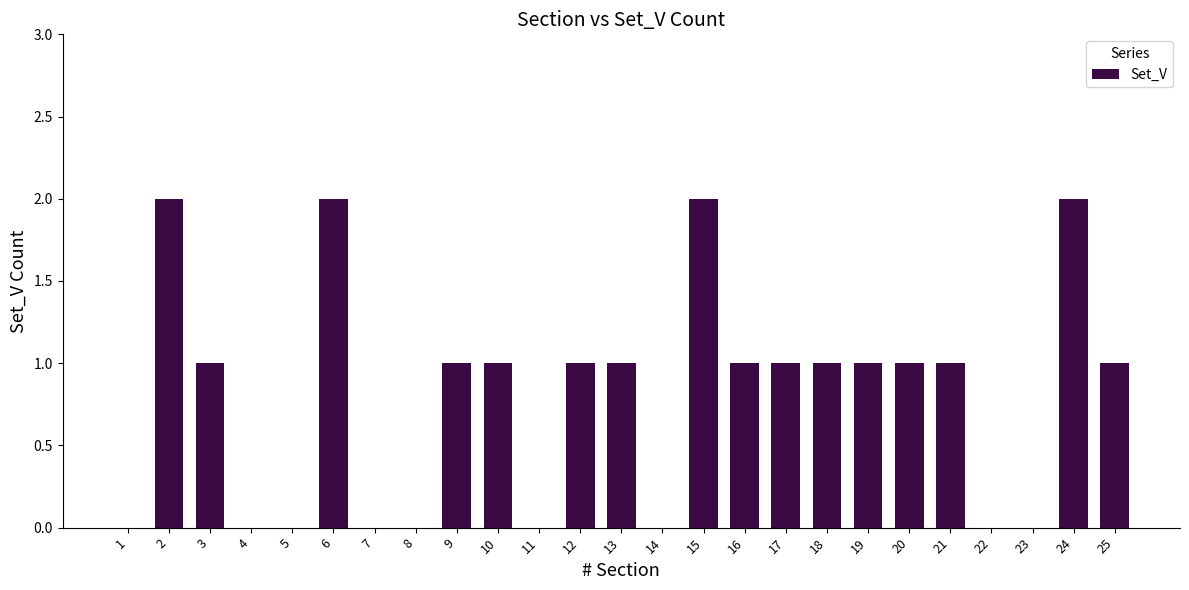

How many series are shown in this chart?

1